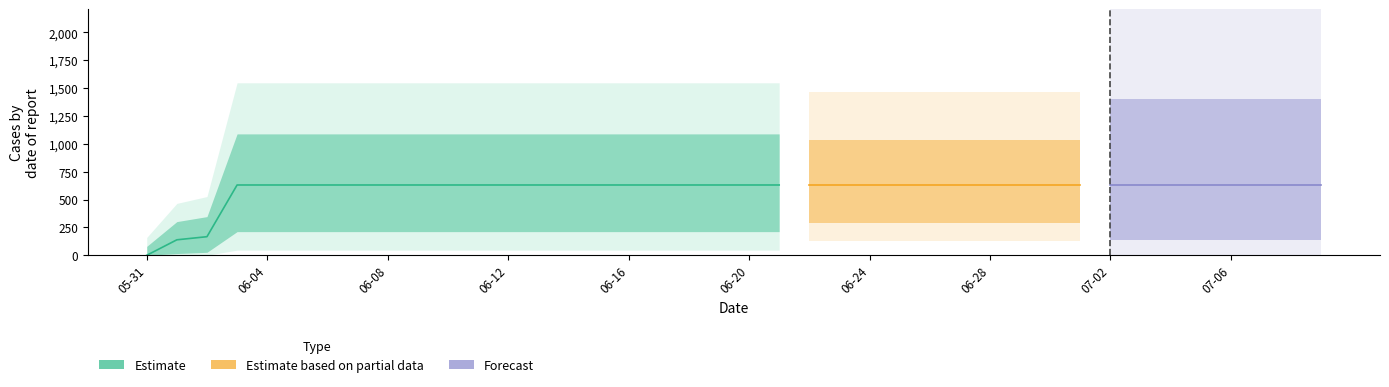

Reading left to right, transcribe all the data shown in this chart.

0	139	167	631	631	631	631	631	631	631	631	631	631	631	631	631	631	631	631	631	631	631	631	631	631	631	631	631	631	631	631	631	631	631	631	631	631	631	631	631